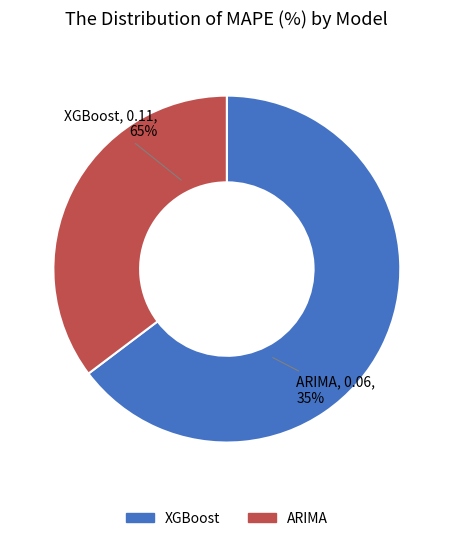

How many segments does this pie chart have?

2